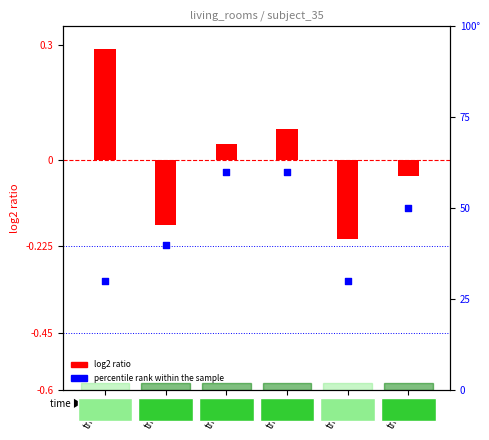

Which series reaches the minimum Y coordinate?

log2 ratio